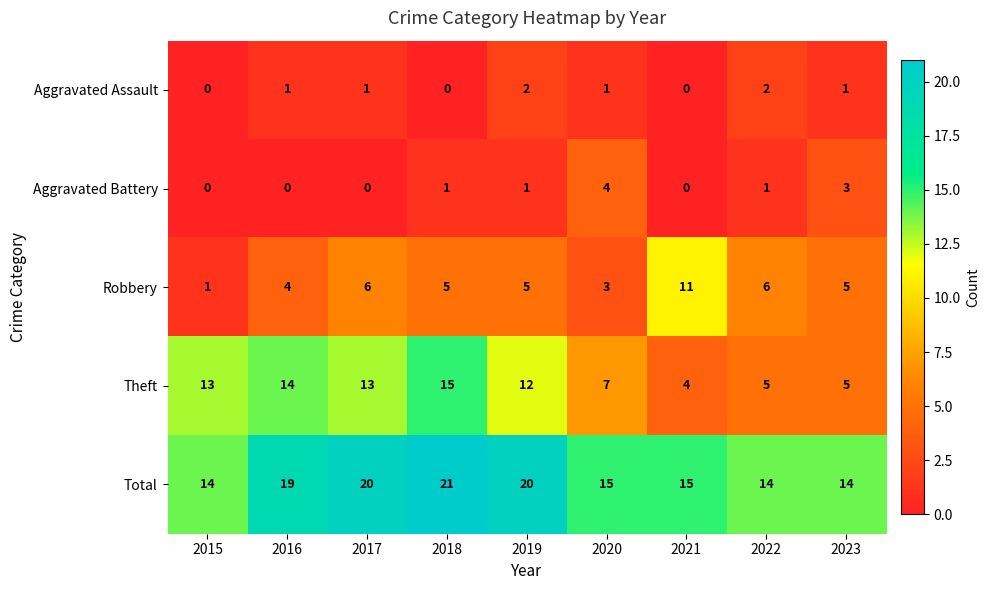

Between 2015 and 2021, which series saw the biggest shift?

Robbery